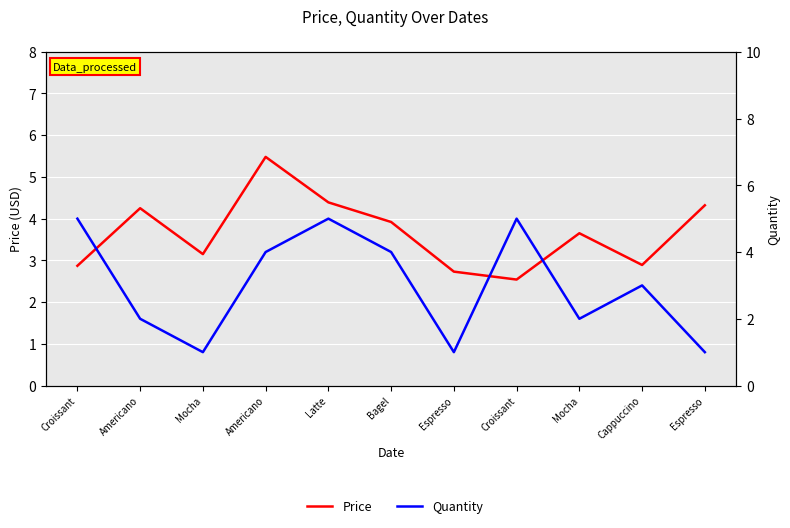

How many values in the Quantity series exceed 3?

5